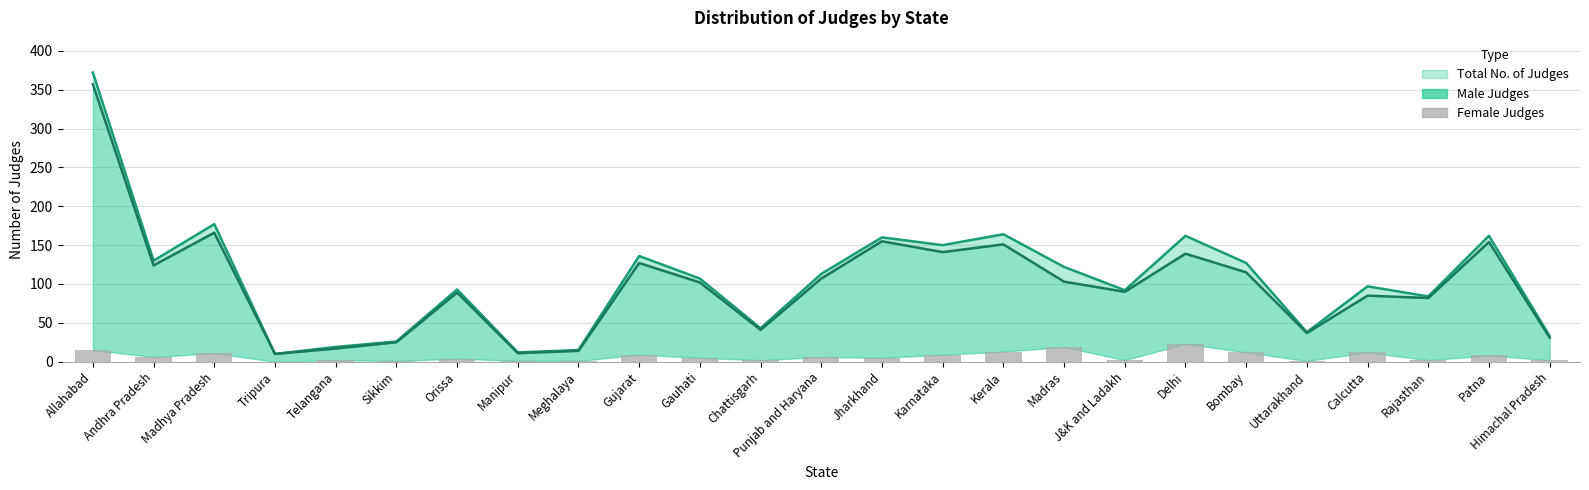

Are the bars grouped side by side (vs. stacked)?

Yes